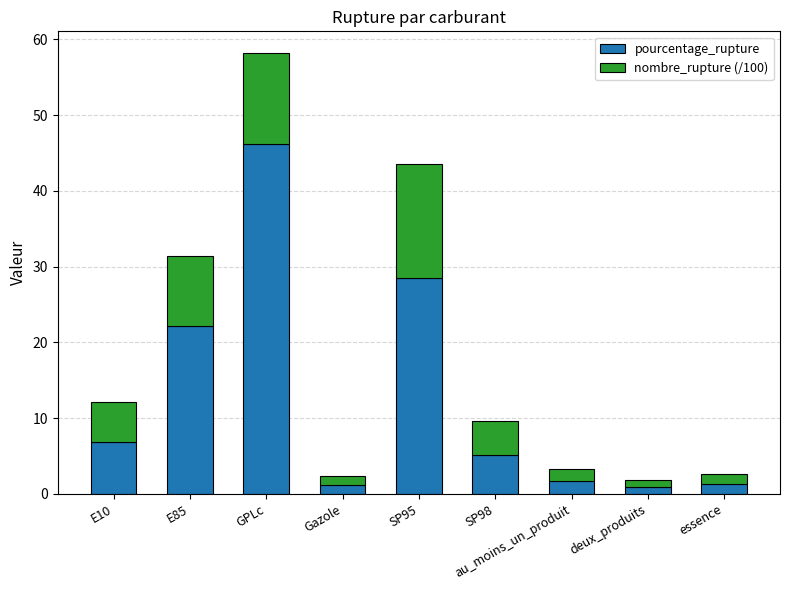

Count the number of data series in this chart.

2